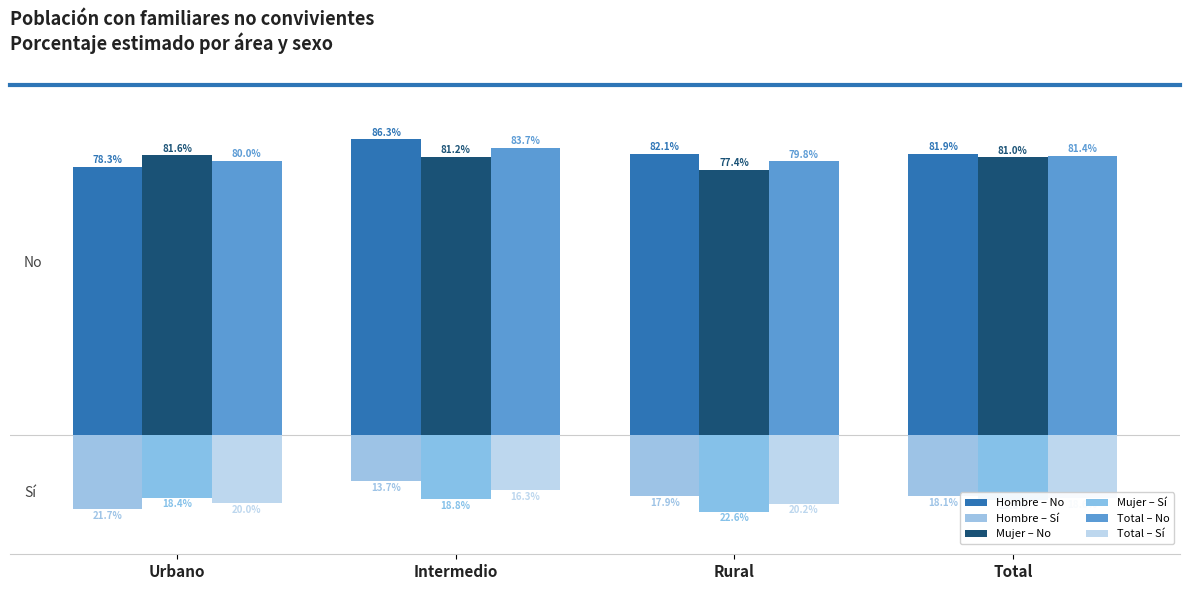

Does the chart contain stacked bars?

No